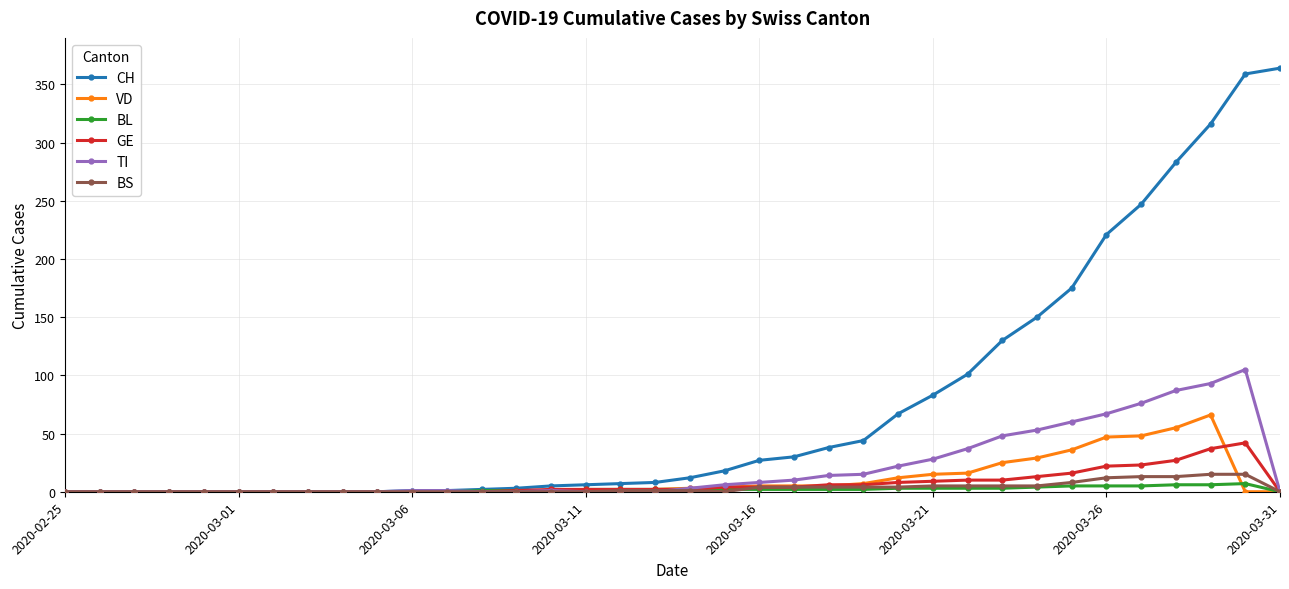

What is the value of the GE point at the 25th from the left?

8